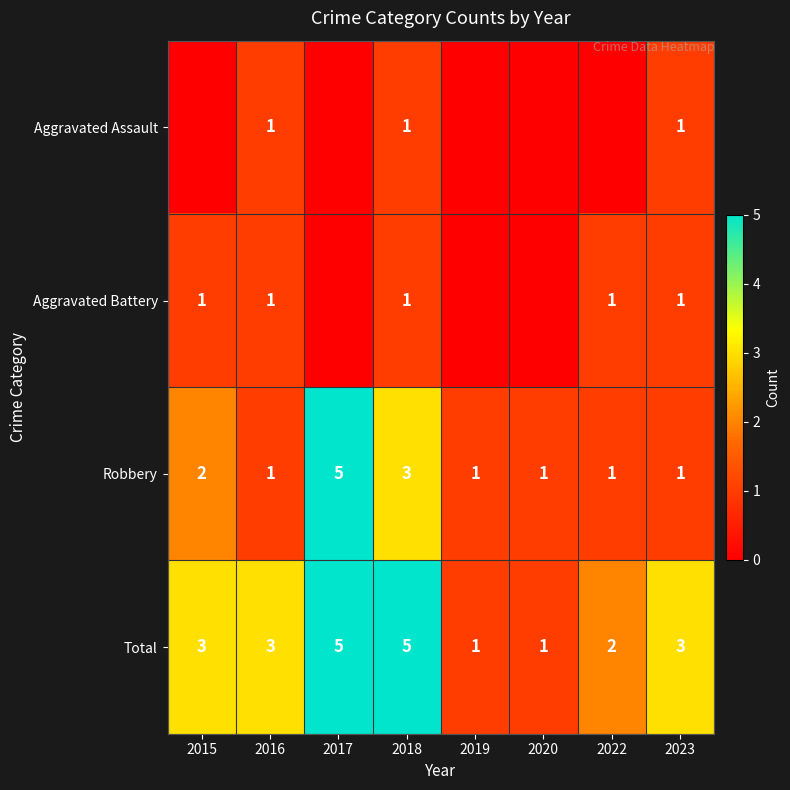

True or false: Total has a value of 5 at 2017.

True